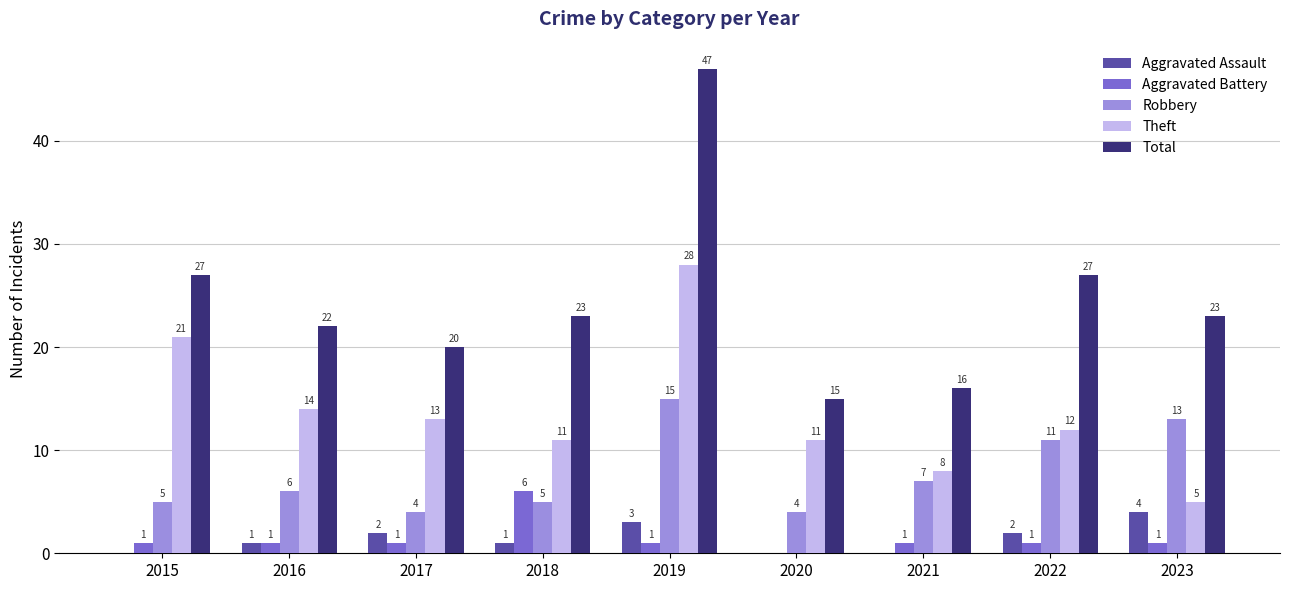

Which series changed the most between 2015 and 2023?

Theft